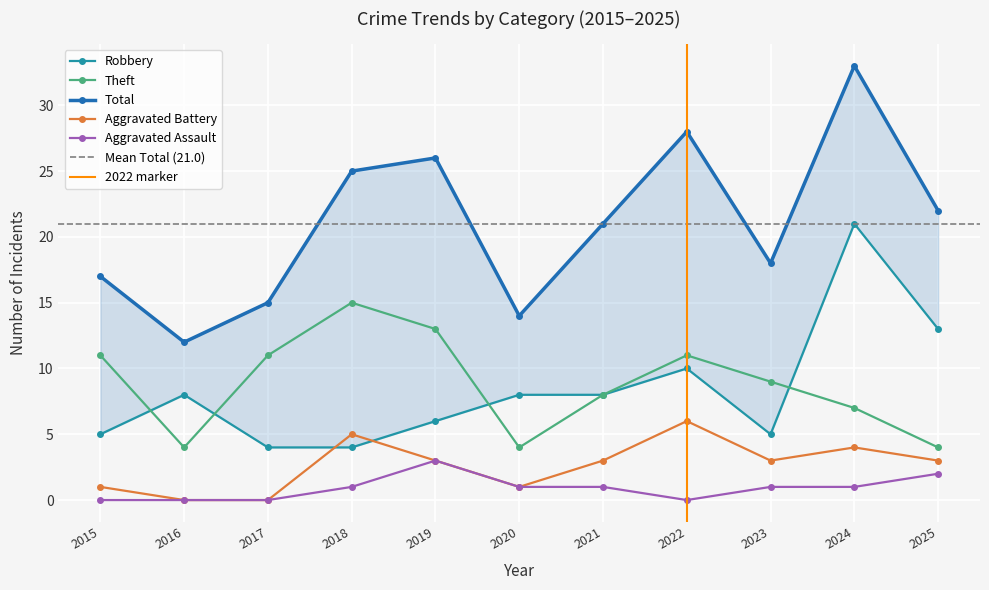

The value of Aggravated Assault at 2021 is 1. True or false?

True